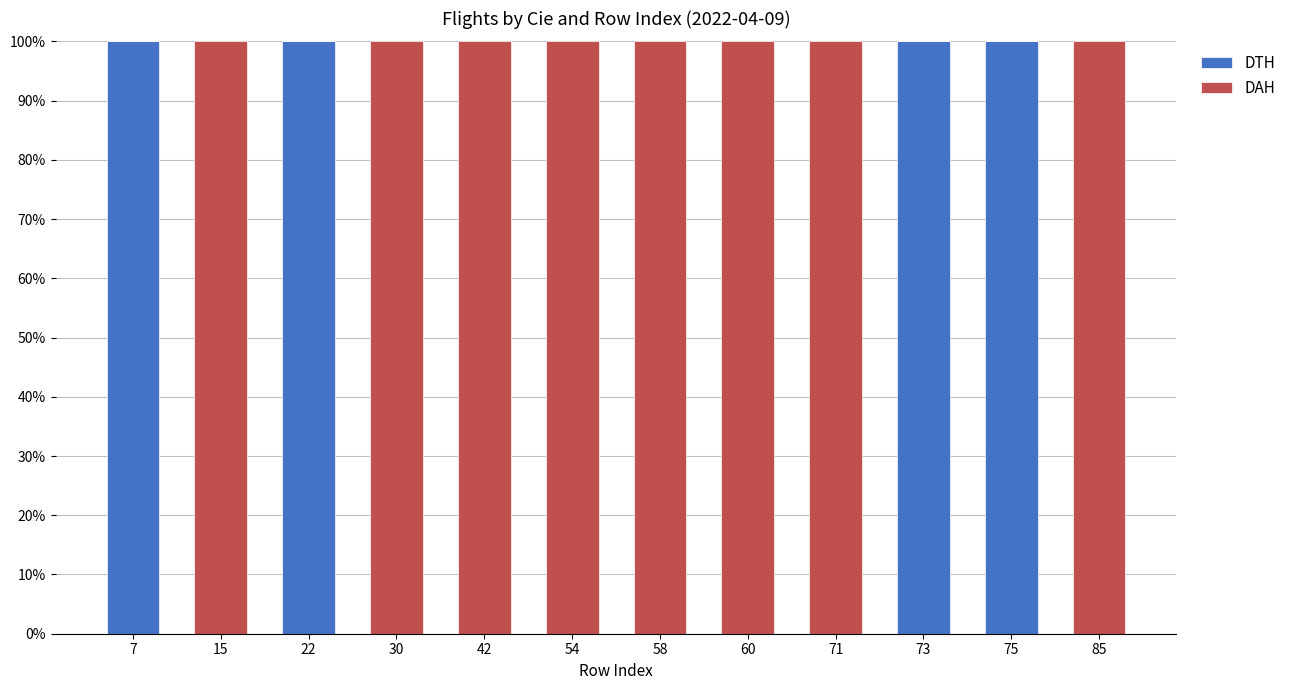

What is the total value across all series at 54?

100